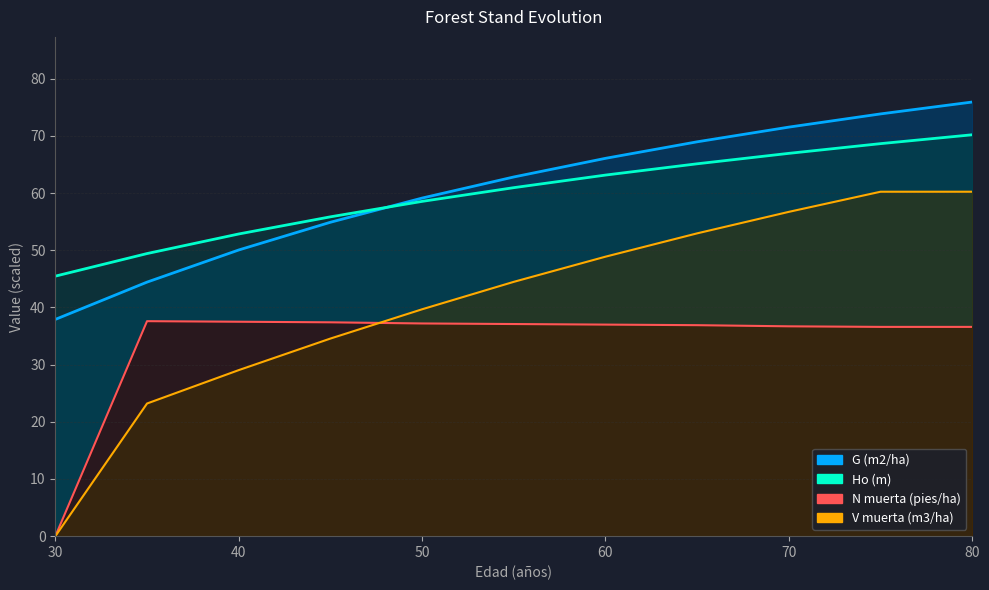

Which series has the largest total across all categories?

G (m2/ha)